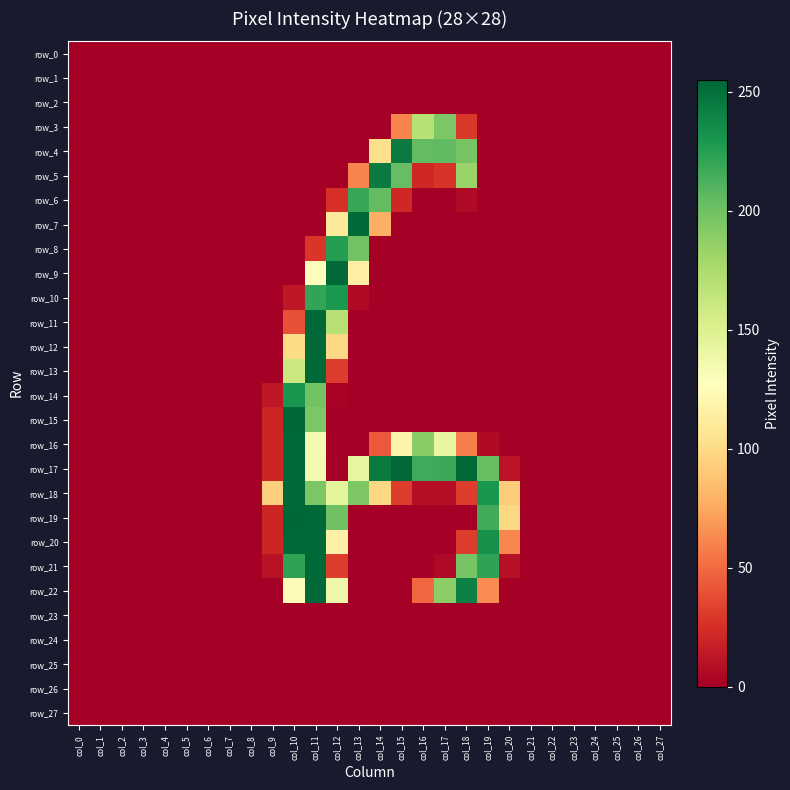

Reading left to right, list all the values displayed in this chart.

row_0: 0	0	0	0	0	0	0	0	0	0	0	0	0	0	0	0	0	0	0	0	0	0	0	0	0	0	0	0
row_1: 0	0	0	0	0	0	0	0	0	0	0	0	0	0	0	0	0	0	0	0	0	0	0	0	0	0	0	0
row_2: 0	0	0	0	0	0	0	0	0	0	0	0	0	0	0	0	0	0	0	0	0	0	0	0	0	0	0	0
row_3: 0	0	0	0	0	0	0	0	0	0	0	0	0	0	0	60	170	195	29	0	0	0	0	0	0	0	0	0
row_4: 0	0	0	0	0	0	0	0	0	0	0	0	0	0	103	245	205	206	197	0	0	0	0	0	0	0	0	0
row_5: 0	0	0	0	0	0	0	0	0	0	0	0	0	60	245	204	21	27	183	0	0	0	0	0	0	0	0	0
row_6: 0	0	0	0	0	0	0	0	0	0	0	0	25	219	205	21	0	0	6	0	0	0	0	0	0	0	0	0
row_7: 0	0	0	0	0	0	0	0	0	0	0	0	109	254	78	0	0	0	0	0	0	0	0	0	0	0	0	0
row_8: 0	0	0	0	0	0	0	0	0	0	0	28	226	199	0	0	0	0	0	0	0	0	0	0	0	0	0	0
row_9: 0	0	0	0	0	0	0	0	0	0	0	126	254	115	0	0	0	0	0	0	0	0	0	0	0	0	0	0
row_10: 0	0	0	0	0	0	0	0	0	0	13	221	229	6	0	0	0	0	0	0	0	0	0	0	0	0	0	0
row_11: 0	0	0	0	0	0	0	0	0	0	40	254	170	0	0	0	0	0	0	0	0	0	0	0	0	0	0	0
row_12: 0	0	0	0	0	0	0	0	0	0	100	254	98	0	0	0	0	0	0	0	0	0	0	0	0	0	0	0
row_13: 0	0	0	0	0	0	0	0	0	0	160	254	31	0	0	0	0	0	0	0	0	0	0	0	0	0	0	0
row_14: 0	0	0	0	0	0	0	0	0	13	231	199	2	0	0	0	0	0	0	0	0	0	0	0	0	0	0	0
row_15: 0	0	0	0	0	0	0	0	0	20	255	195	0	0	0	0	0	0	0	0	0	0	0	0	0	0	0	0
row_16: 0	0	0	0	0	0	0	0	0	20	254	134	0	0	43	118	190	142	58	6	0	0	0	0	0	0	0	0
row_17: 0	0	0	0	0	0	0	0	0	20	254	135	0	143	245	254	217	218	254	203	11	0	0	0	0	0	0	0
row_18: 0	0	0	0	0	0	0	0	0	93	254	195	145	194	98	31	8	8	31	230	92	0	0	0	0	0	0	0
row_19: 0	0	0	0	0	0	0	0	0	20	255	254	200	0	0	0	0	0	0	216	98	0	0	0	0	0	0	0
row_20: 0	0	0	0	0	0	0	0	0	20	254	254	116	0	0	0	0	0	31	233	61	0	0	0	0	0	0	0
row_21: 0	0	0	0	0	0	0	0	0	10	222	254	31	0	0	0	0	5	197	222	9	0	0	0	0	0	0	0
row_22: 0	0	0	0	0	0	0	0	0	0	124	254	139	0	0	0	49	189	242	63	0	0	0	0	0	0	0	0
row_23: 0	0	0	0	0	0	0	0	0	0	0	0	0	0	0	0	0	0	0	0	0	0	0	0	0	0	0	0
row_24: 0	0	0	0	0	0	0	0	0	0	0	0	0	0	0	0	0	0	0	0	0	0	0	0	0	0	0	0
row_25: 0	0	0	0	0	0	0	0	0	0	0	0	0	0	0	0	0	0	0	0	0	0	0	0	0	0	0	0
row_26: 0	0	0	0	0	0	0	0	0	0	0	0	0	0	0	0	0	0	0	0	0	0	0	0	0	0	0	0
row_27: 0	0	0	0	0	0	0	0	0	0	0	0	0	0	0	0	0	0	0	0	0	0	0	0	0	0	0	0